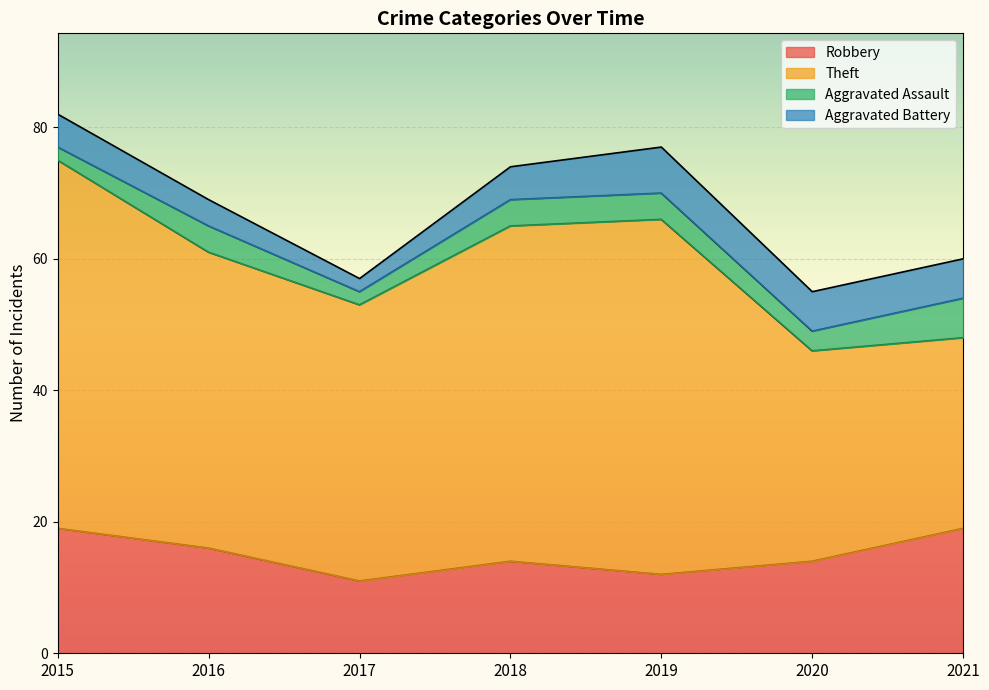

Which category has the lowest value in the Aggravated Assault series?

2015